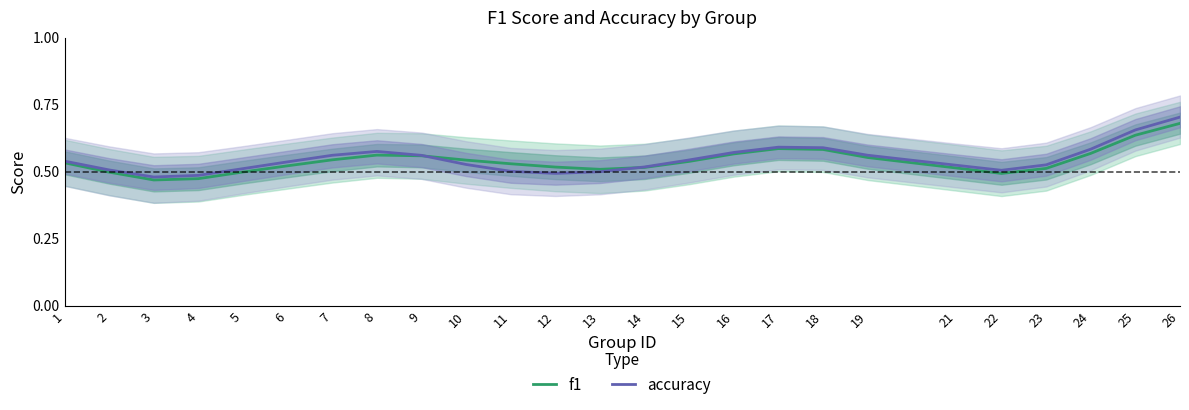

Rank the categories by accuracy value from lowest to highest.

3, 4, 12, 13, 11, 22, 2, 5, 14, 21, 23, 10, 6, 1, 15, 9, 7, 19, 16, 8, 24, 18, 17, 25, 26